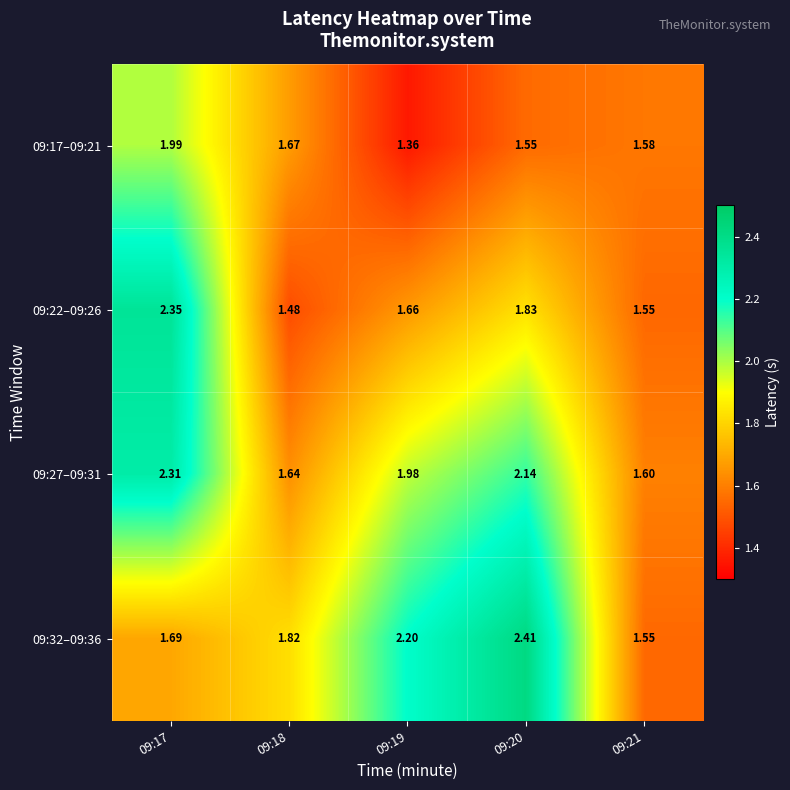

Is the value of 09:22–09:26 at 09:19 greater than the value of 09:32–09:36 at 09:18?

No